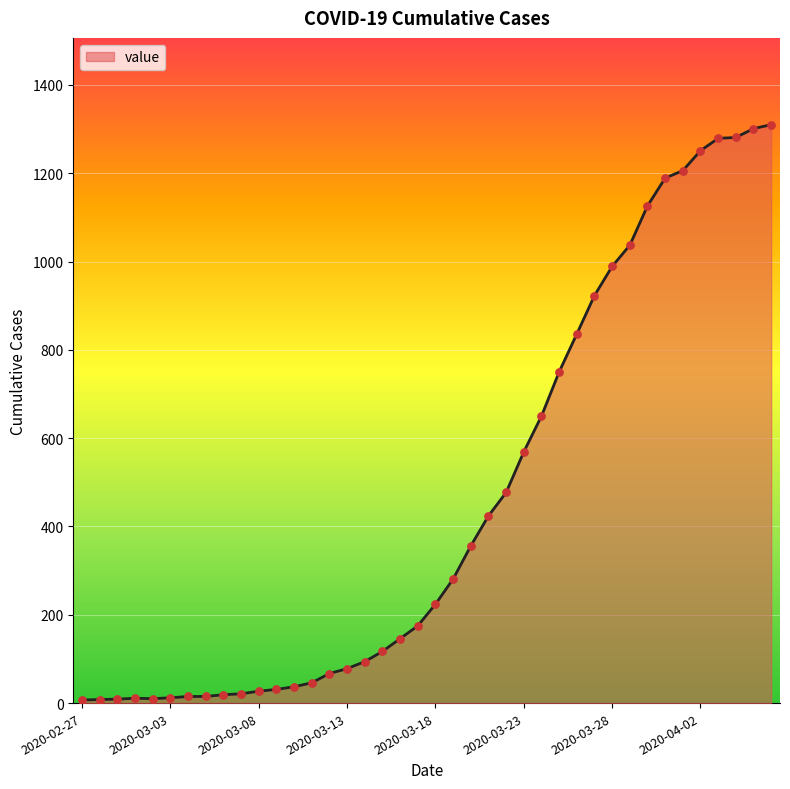

What is the maximum value shown in the chart?

1310